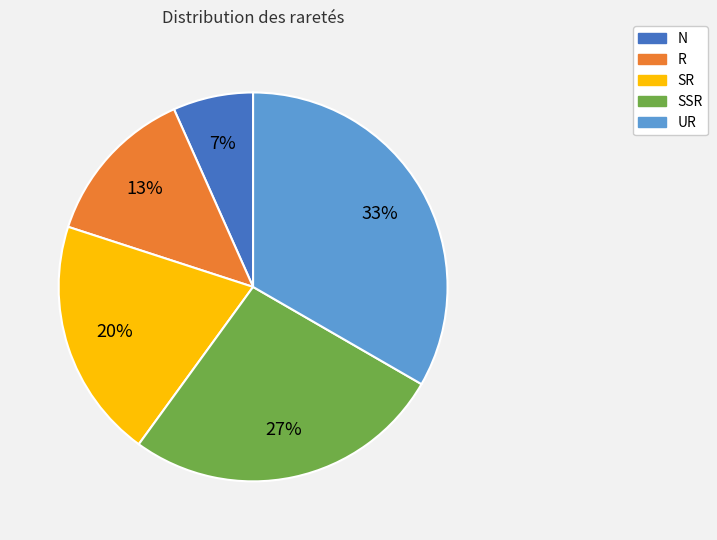

Which slice is the smallest?

N